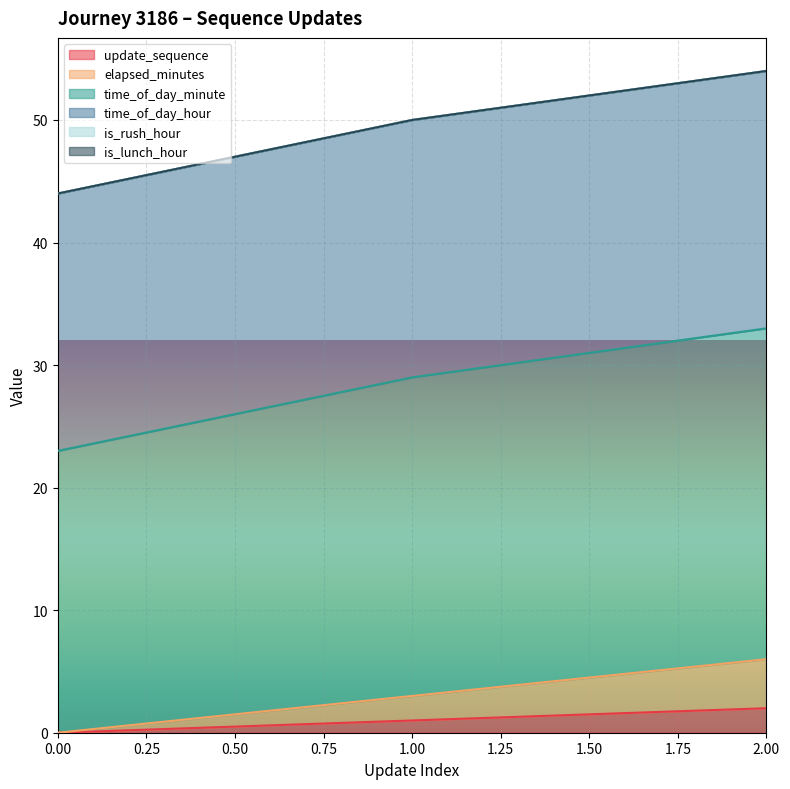

What is the difference between the update_sequence values at 1.00 and 2.00?

1